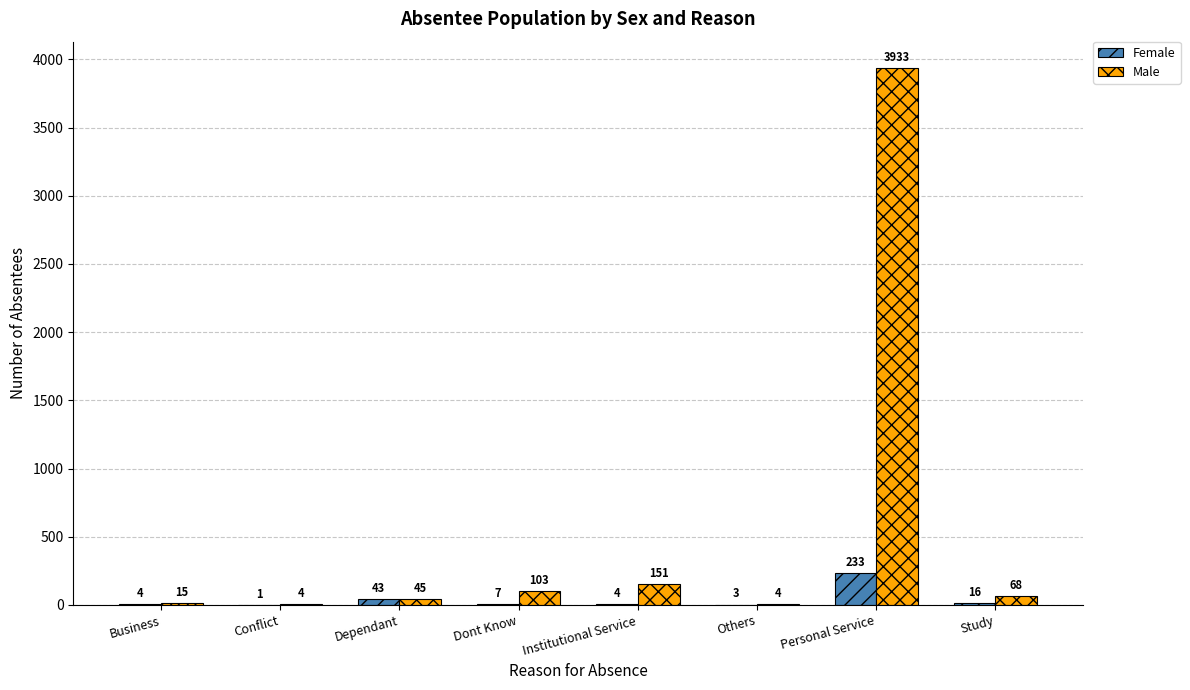

Reading right to left, transcribe all the data shown in this chart.

Female: Study=16	Personal Service=233	Others=3	Institutional Service=4	Dont Know=7	Dependant=43	Conflict=1	Business=4
Male: Study=68	Personal Service=3933	Others=4	Institutional Service=151	Dont Know=103	Dependant=45	Conflict=4	Business=15